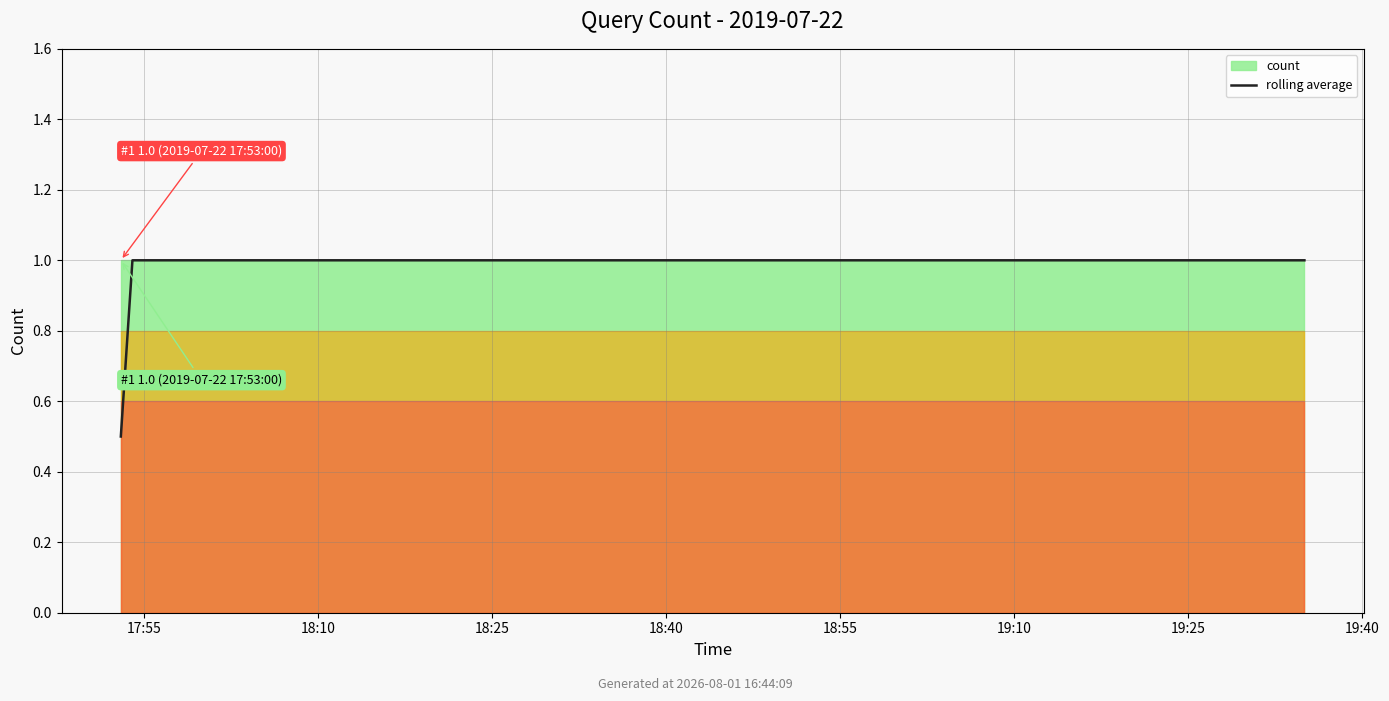

What is the maximum value shown in the chart?

1.0